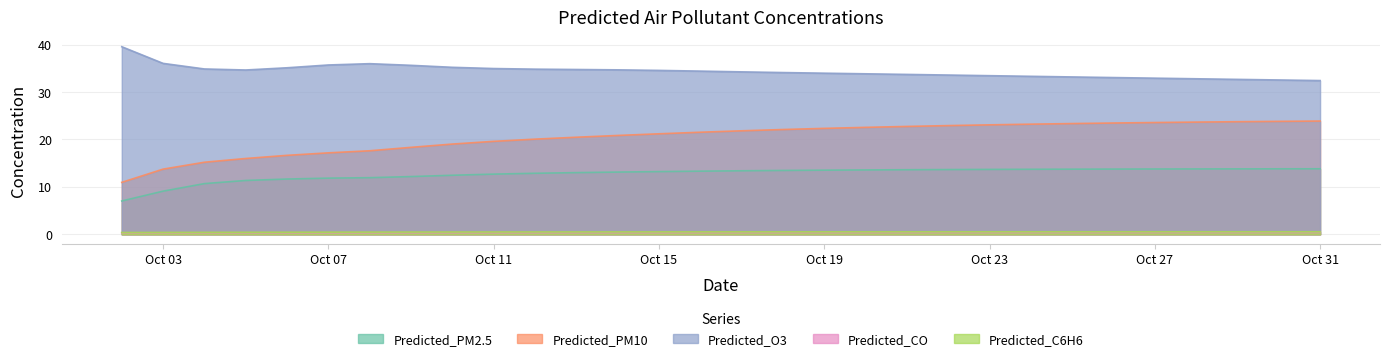

What are all the series names shown in the legend?

Predicted_PM2.5, Predicted_PM10, Predicted_O3, Predicted_CO, Predicted_C6H6